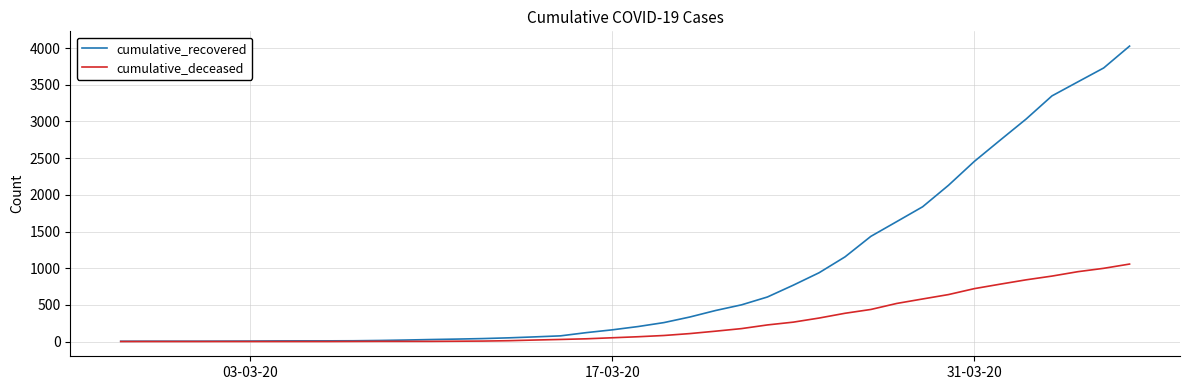

Rank the series by their average value, from lowest to highest.

cumulative_deceased, cumulative_recovered